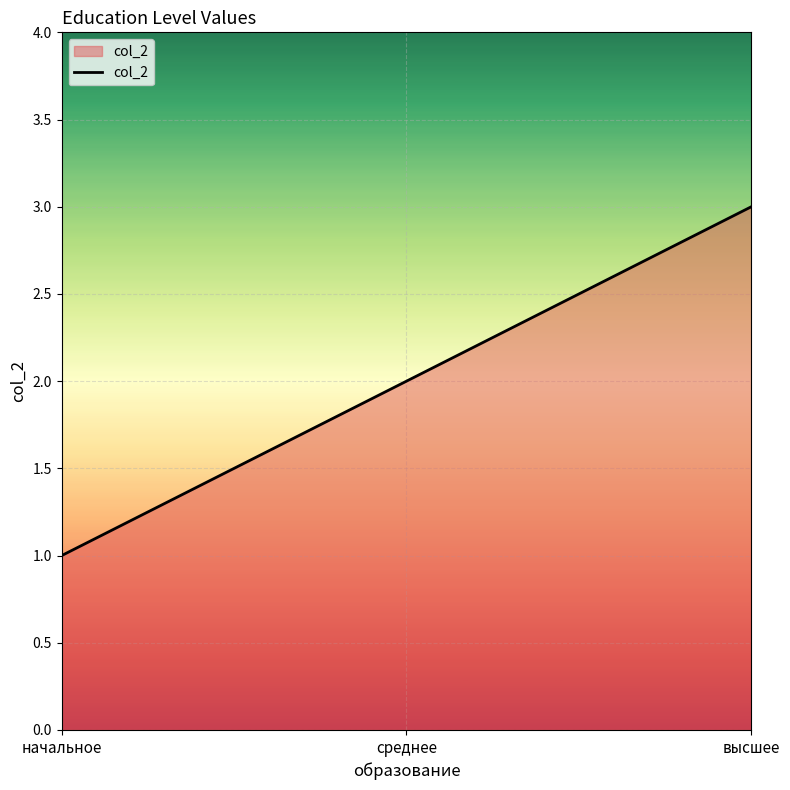

What is the smallest value displayed?

1